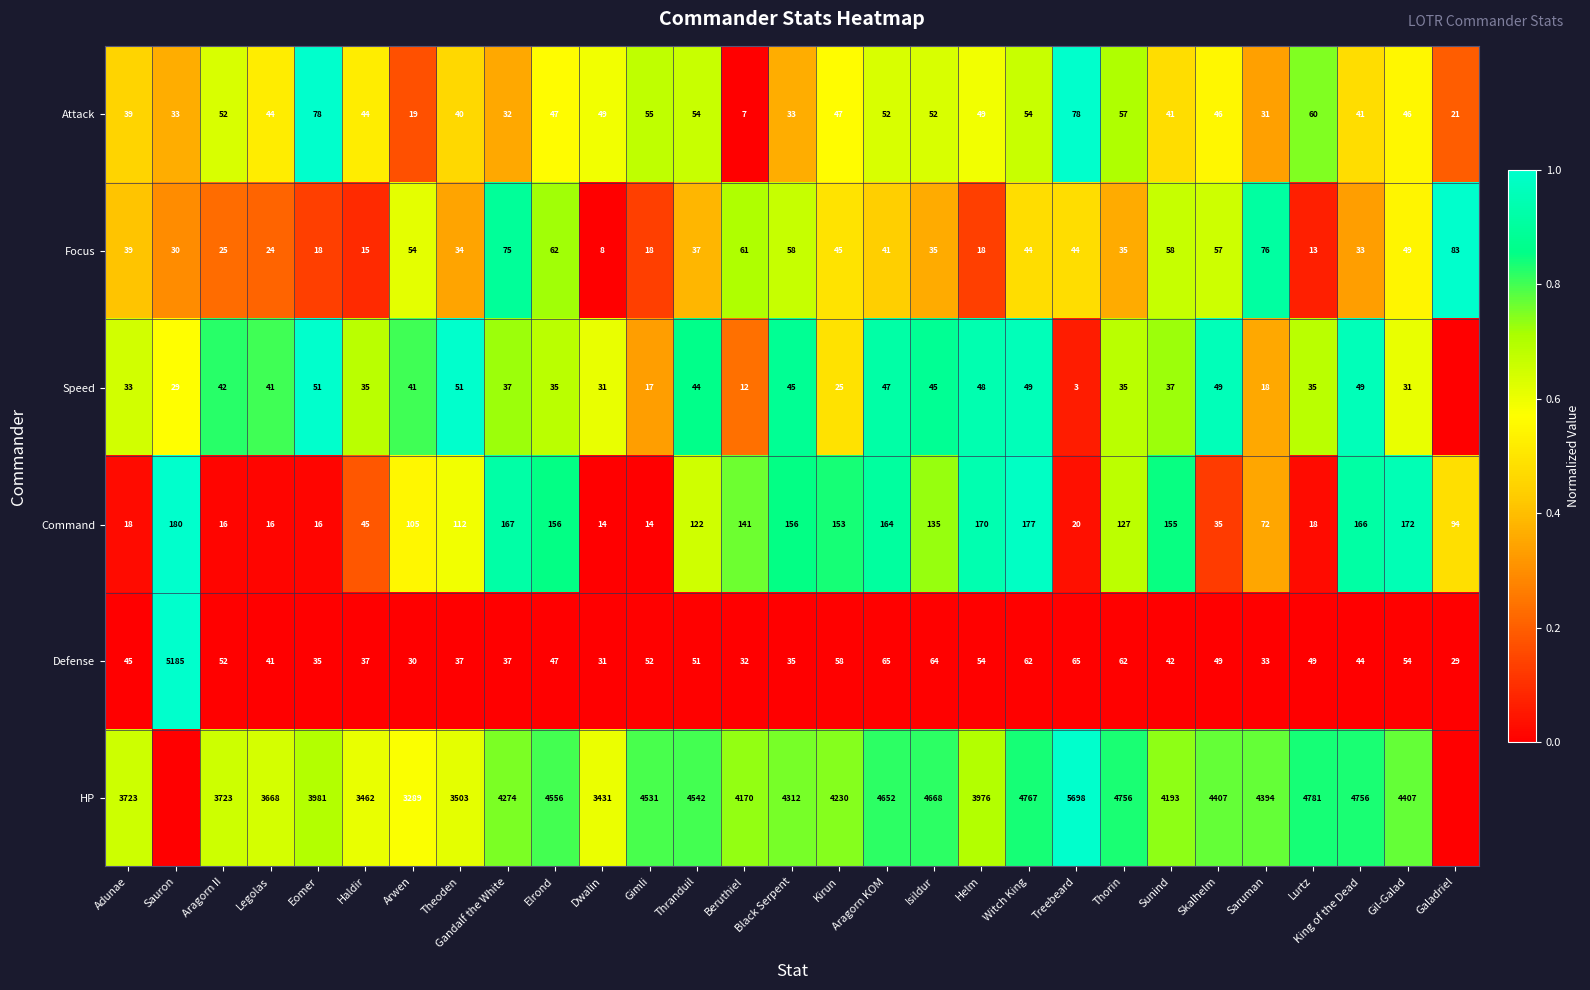

Is the value of Focus at Kirun greater than the value of Speed at Eomer?

No